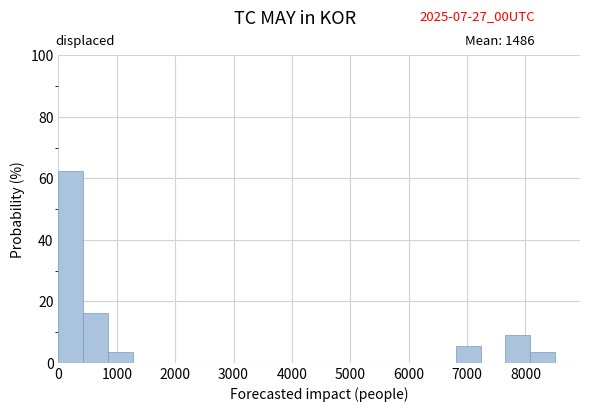

Reading left to right, transcribe this chart: for each bar, give the range it covers on the x-axis and its height. Neither the bar edges nor the heights are printed on the chart, so give them approximately, as read against the axes.

0 to 400: 62
400 to 900: 16
900 to 1300: 4
1300 to 1700: 0
1700 to 2100: 0
2100 to 2600: 0
2600 to 3000: 0
3000 to 3400: 0
3400 to 3800: 0
3800 to 4300: 0
4300 to 4700: 0
4700 to 5100: 0
5100 to 5500: 0
5500 to 6000: 0
6000 to 6400: 0
6400 to 6800: 0
6800 to 7200: 6
7200 to 7700: 0
7700 to 8100: 8
8100 to 8500: 4